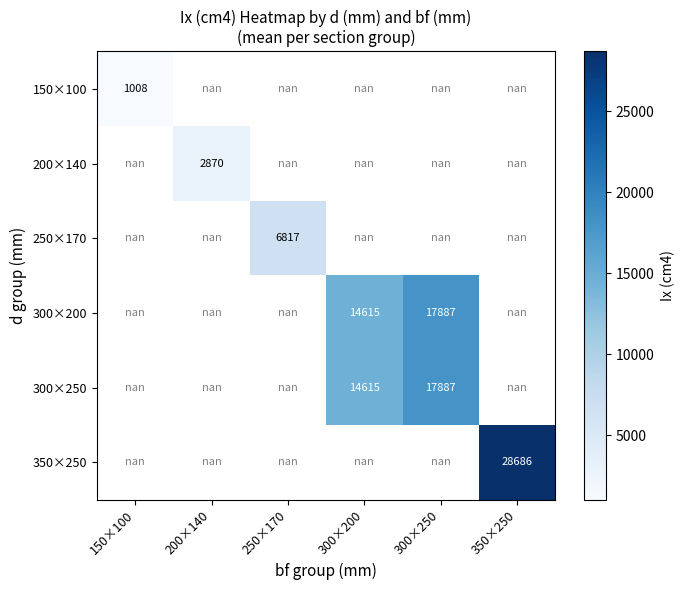

The value of 150×100 at 150×100 is 1008.0. True or false?

True